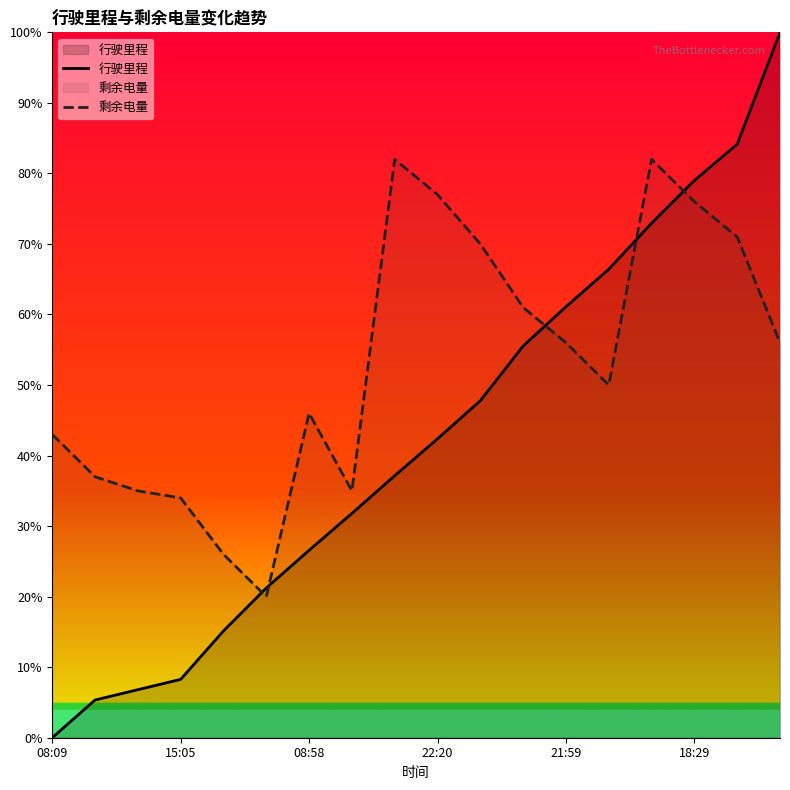

Does the chart display data point markers on the line(s)?

No